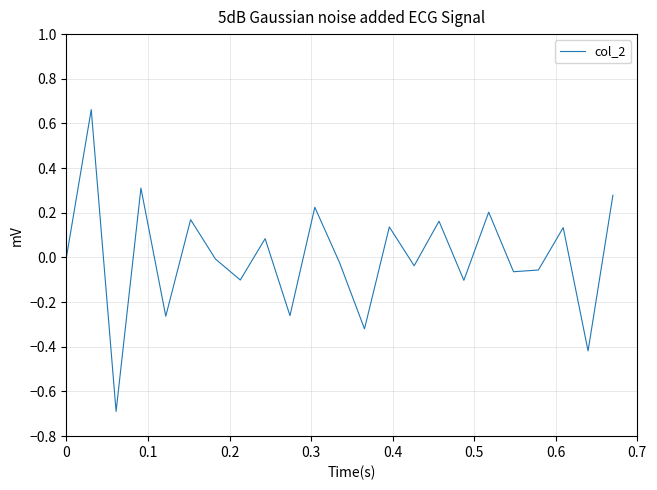

What is the smallest value displayed?

-0.7